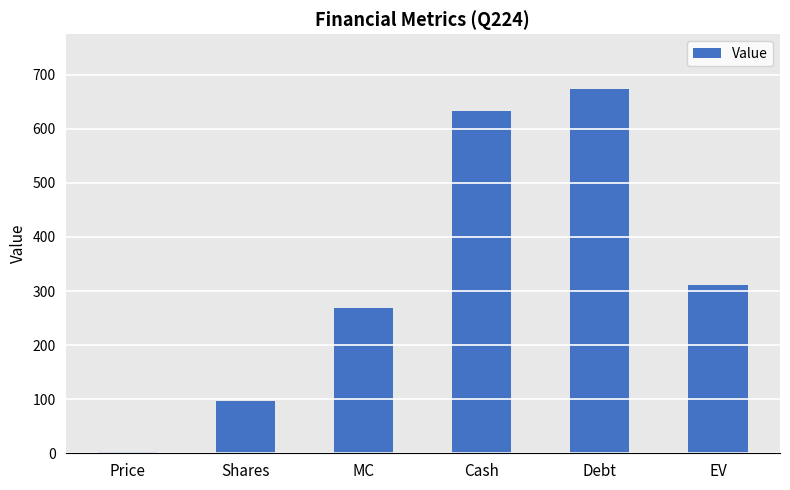

Where is the data nearest to the value 338?

EV